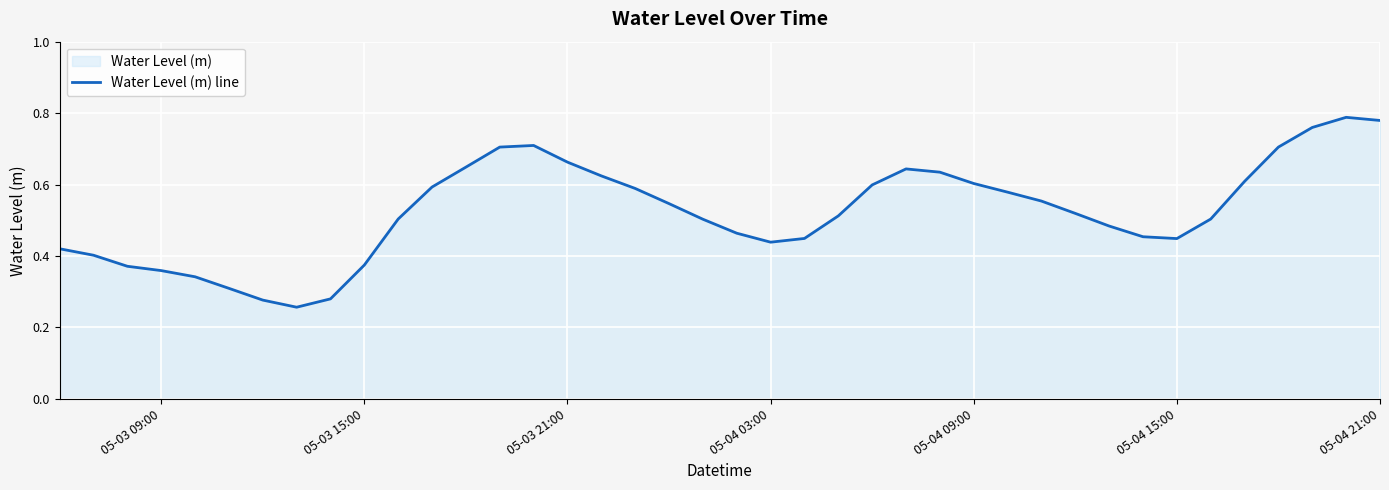

The value at 05-04 03:00 is 0.2. True or false?

False